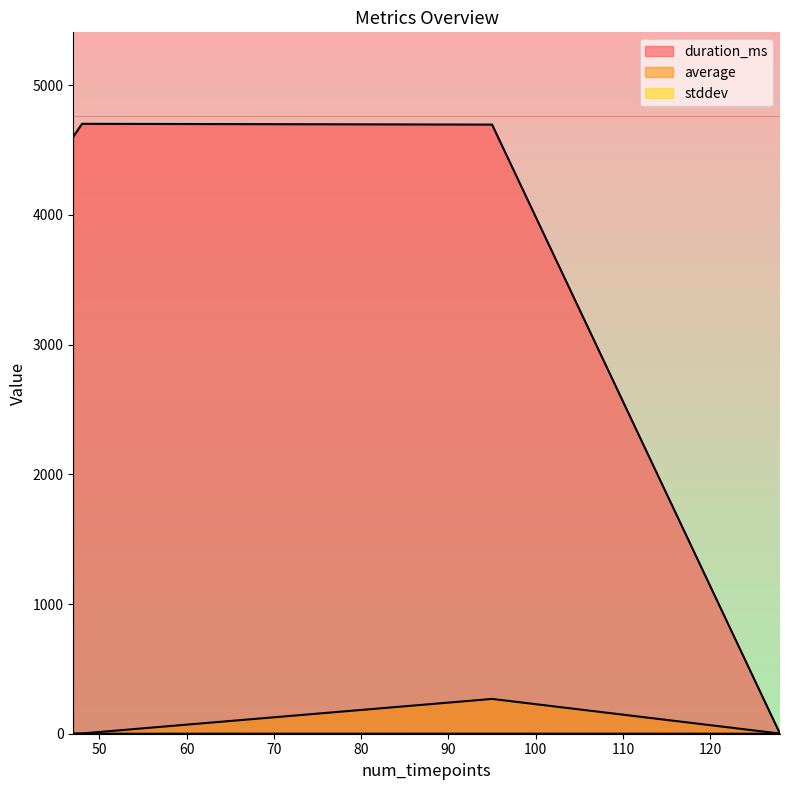

At how many categories does at least one series exceed 2010?

3